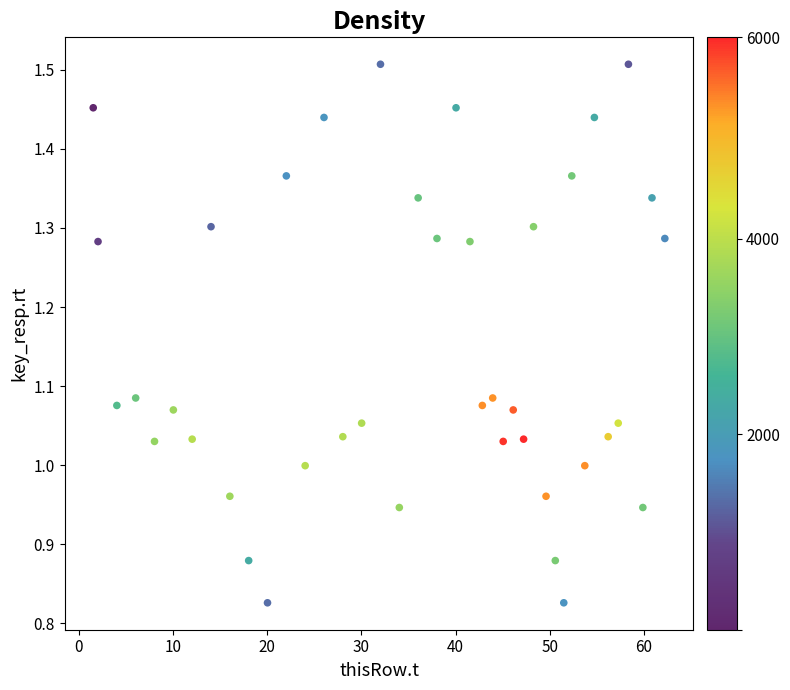

What is the range of Y values (max minus min)?

0.7